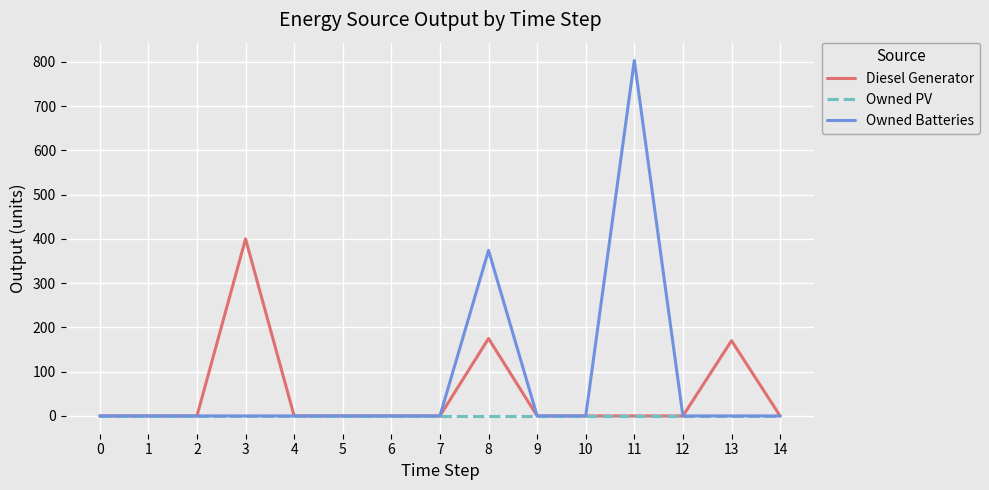

What is the greatest value displayed?

803